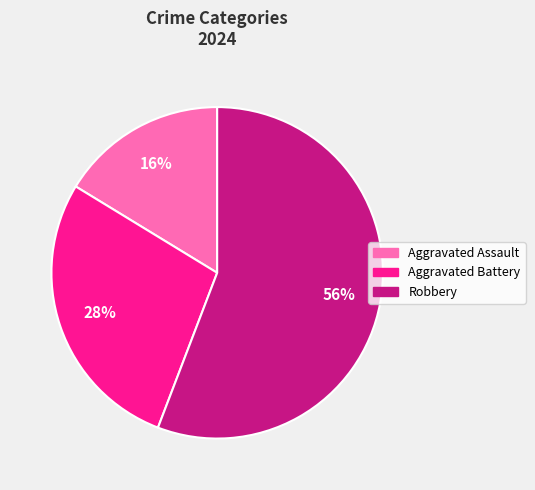

The Aggravated Assault slice represents 16% of the pie. True or false?

True